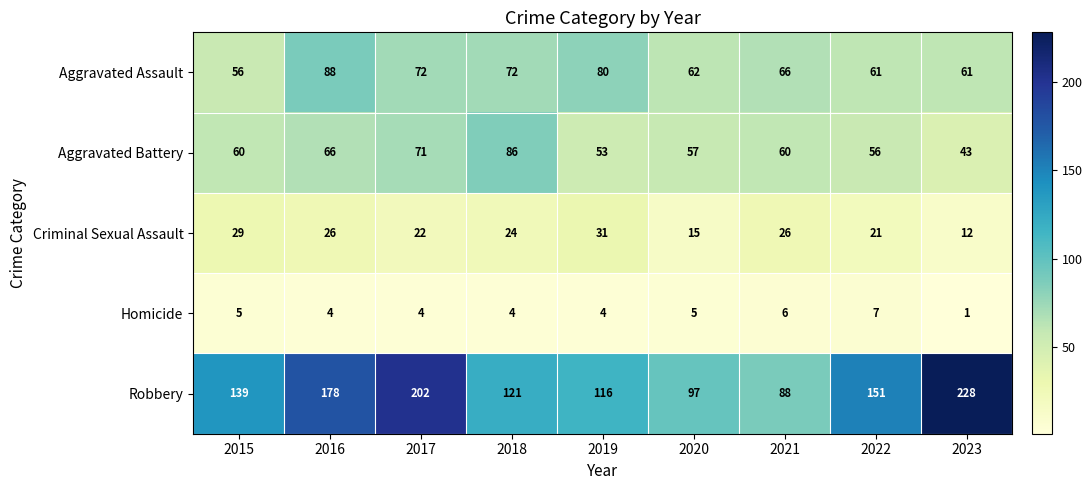

Where is Aggravated Battery nearest to the value 64?

2016